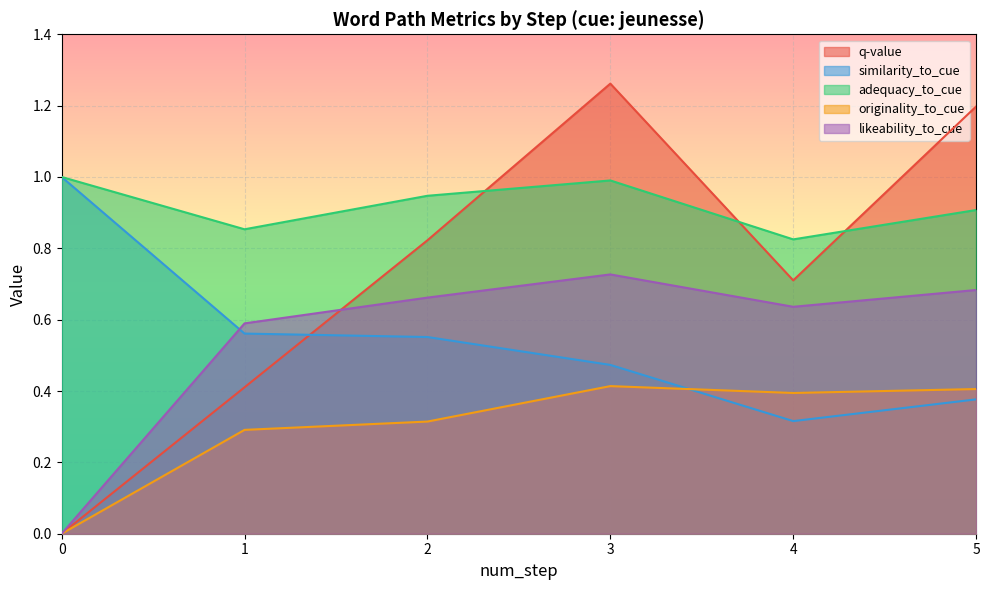

True or false: originality_to_cue has a value of 0.4 at 5.

True